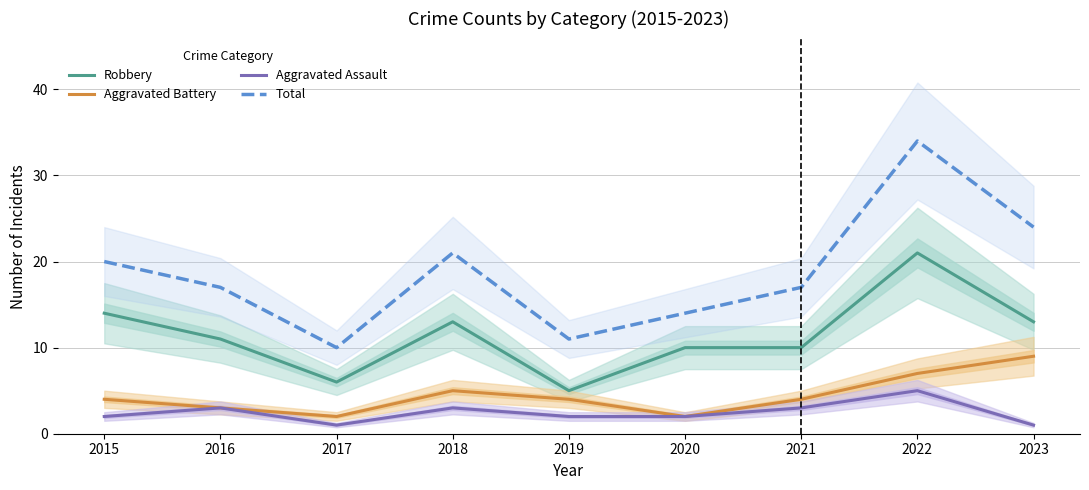

Is it true that Total equals 10 at 2017?

True